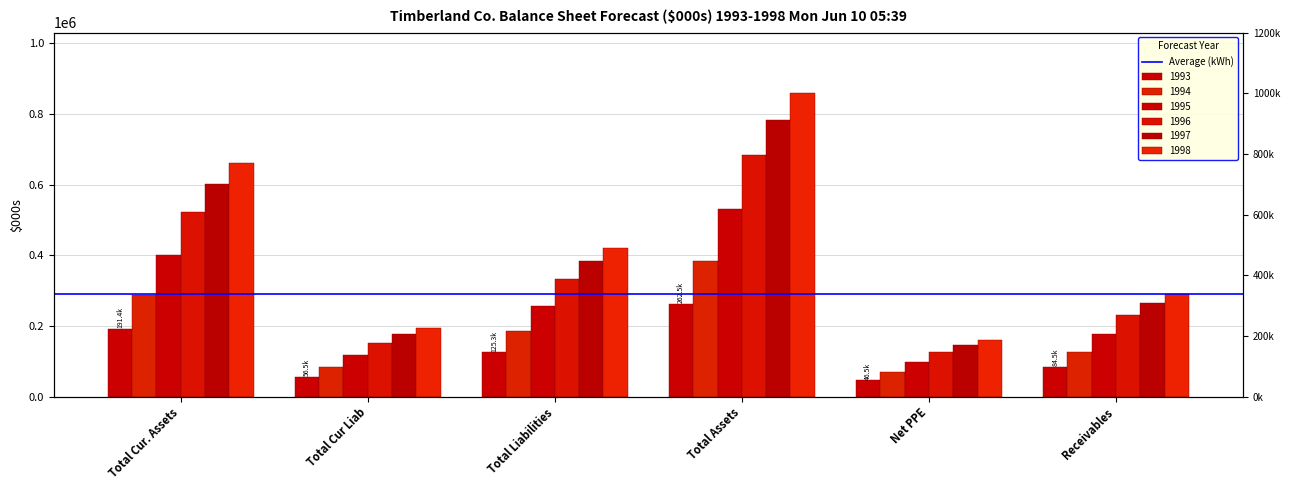

How many values in the 1998 series are below 420083?

3